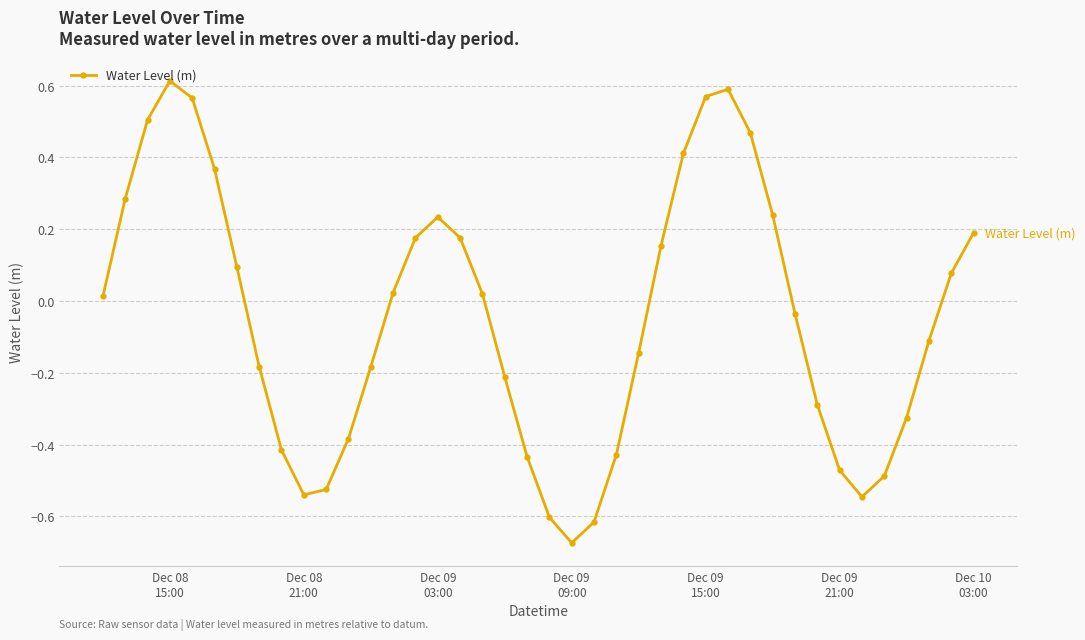

Does the chart have visible grid lines?

Yes